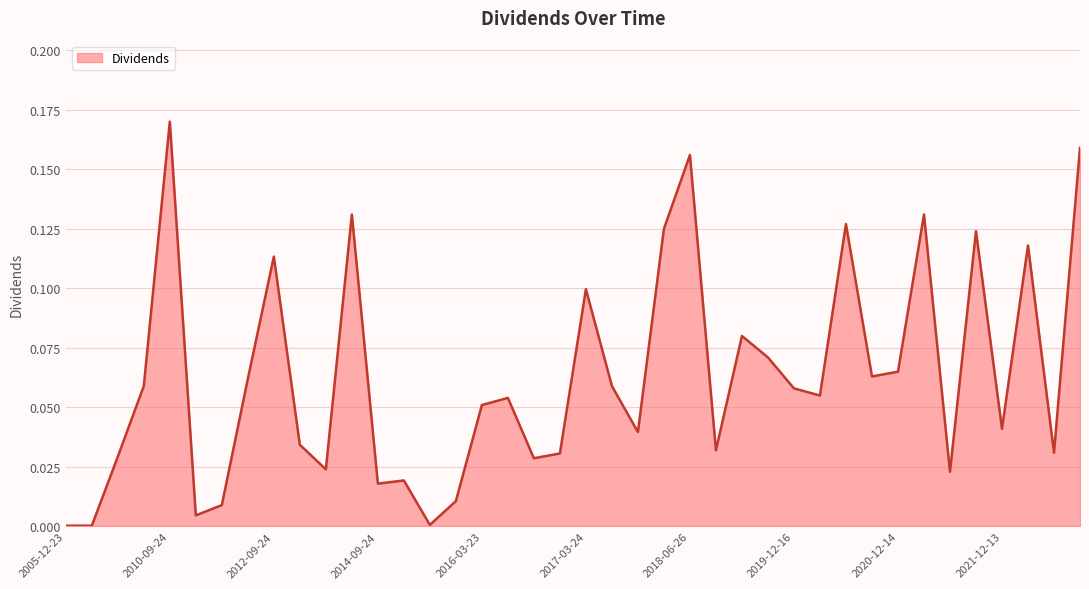

How many lines are shown in the chart?

1